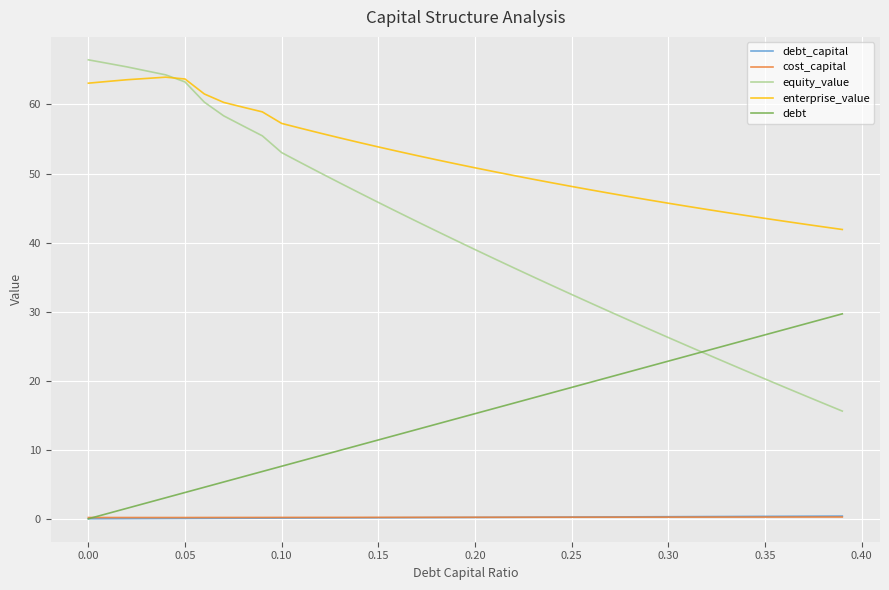

Which series has the largest total across all categories?

enterprise_value